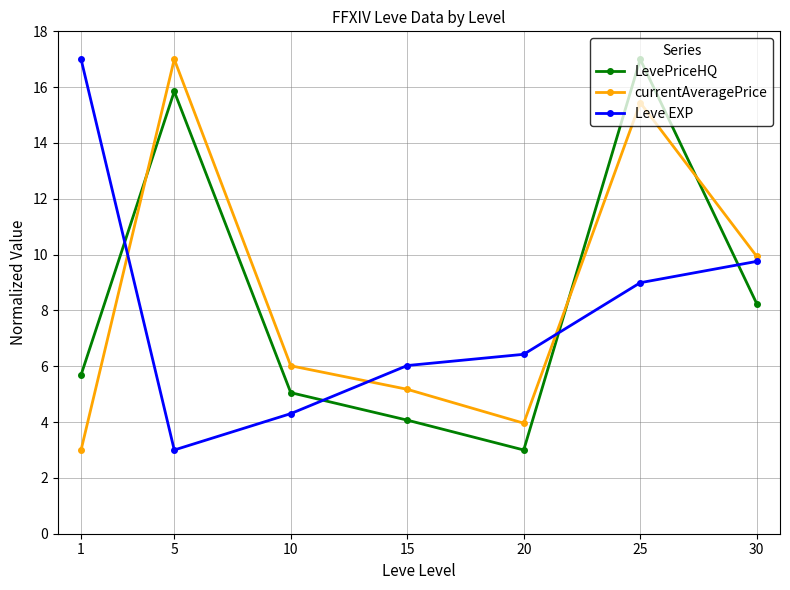

What is the value of the Leve EXP point at the 7th from the left?

9.8